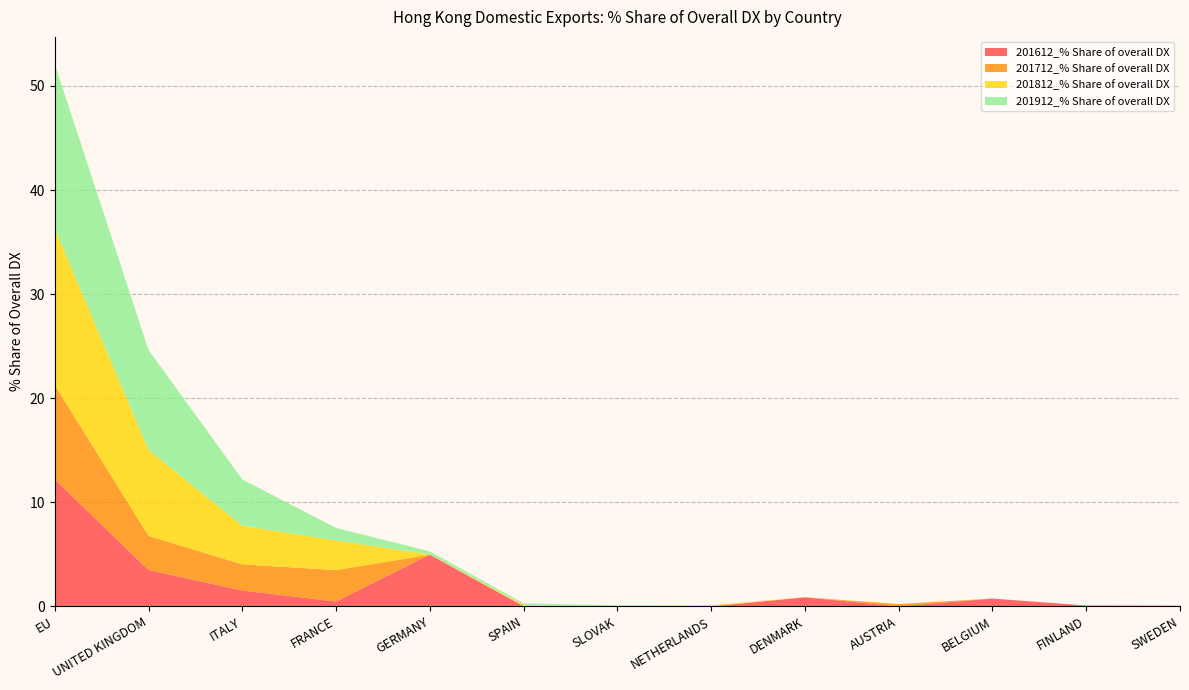

Reading left to right, list all the values displayed in this chart.

201612_% Share of overall DX: EU=12.2	UNITED KINGDOM=3.5	ITALY=1.5	FRANCE=0.5	GERMANY=5.0	SPAIN=0.0	SLOVAK=0.0	NETHERLANDS=0.0	DENMARK=0.9	AUSTRIA=0.0	BELGIUM=0.7	FINLAND=0.1	SWEDEN=0.1
201712_% Share of overall DX: EU=9.1	UNITED KINGDOM=3.3	ITALY=2.5	FRANCE=3.0	GERMANY=0.0	SPAIN=0.0	SLOVAK=0.0	NETHERLANDS=0.0	DENMARK=0.0	AUSTRIA=0.2	BELGIUM=0.0	FINLAND=0.0	SWEDEN=0.0
201812_% Share of overall DX: EU=15.0	UNITED KINGDOM=8.3	ITALY=3.7	FRANCE=2.8	GERMANY=0.0	SPAIN=0.1	SLOVAK=0.0	NETHERLANDS=0.1	DENMARK=0.0	AUSTRIA=0.0	BELGIUM=0.0	FINLAND=0.0	SWEDEN=0.0
201912_% Share of overall DX: EU=15.8	UNITED KINGDOM=9.6	ITALY=4.4	FRANCE=1.2	GERMANY=0.3	SPAIN=0.2	SLOVAK=0.1	NETHERLANDS=0.0	DENMARK=0.0	AUSTRIA=0.0	BELGIUM=0.0	FINLAND=0.0	SWEDEN=0.0